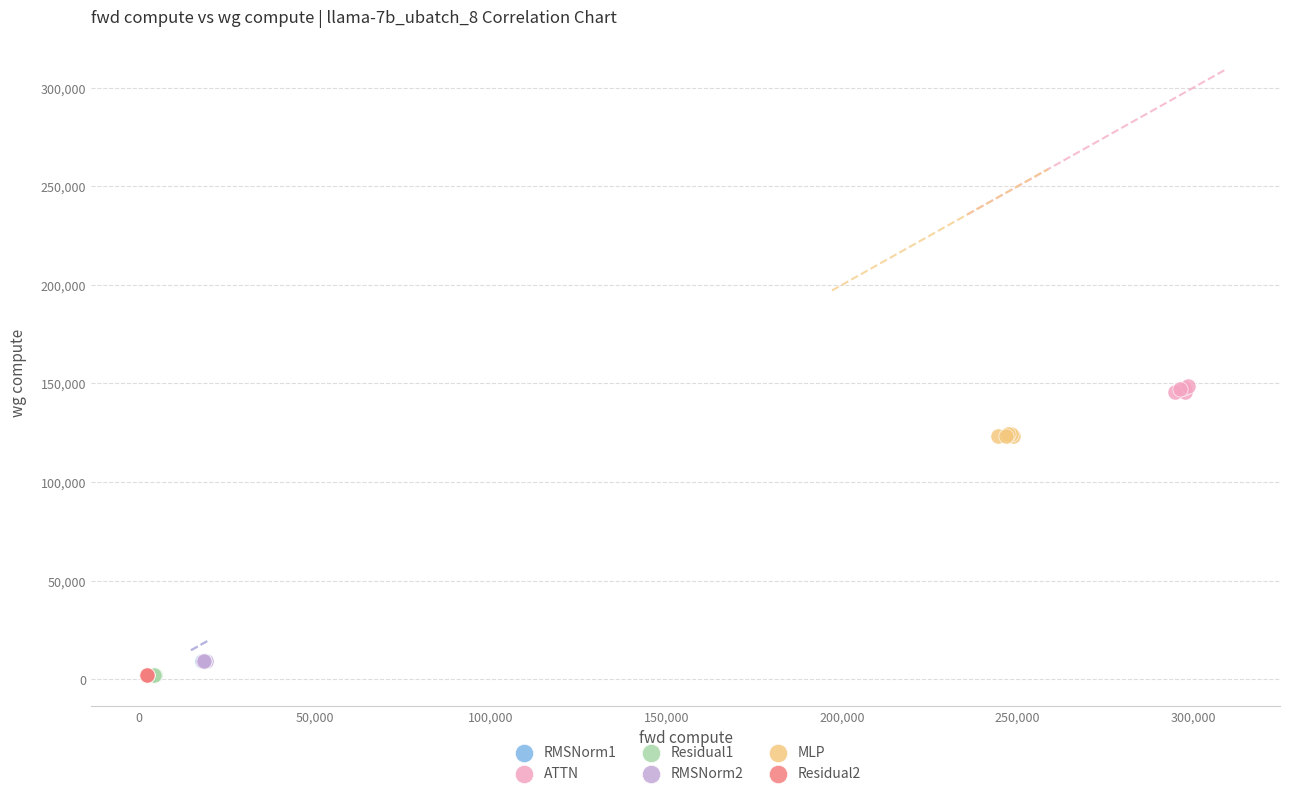

Which series reaches the maximum Y coordinate?

ATTN